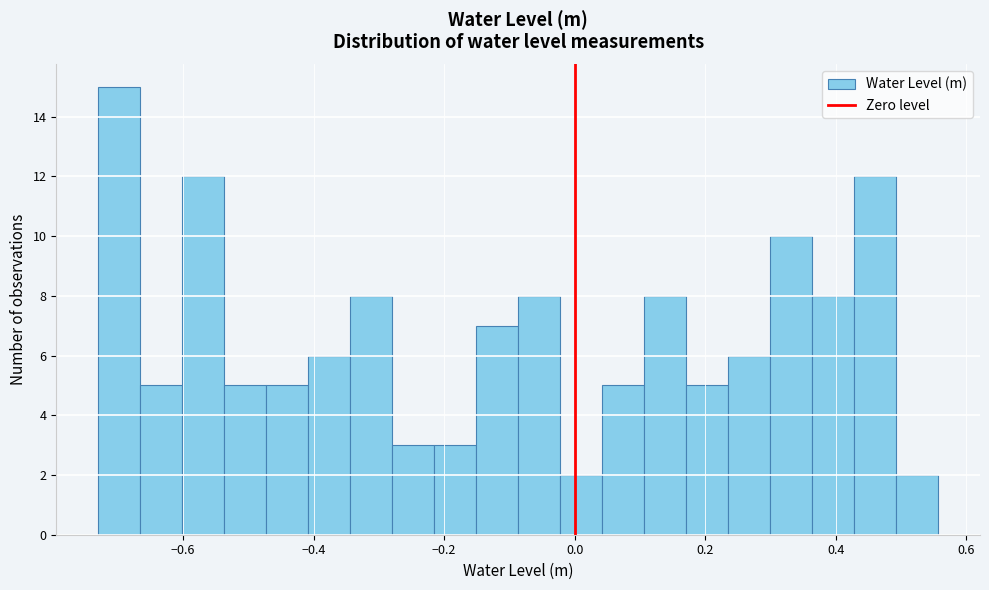

Read against the x-axis, roughly where is the centre of the tallest bar?

-0.70